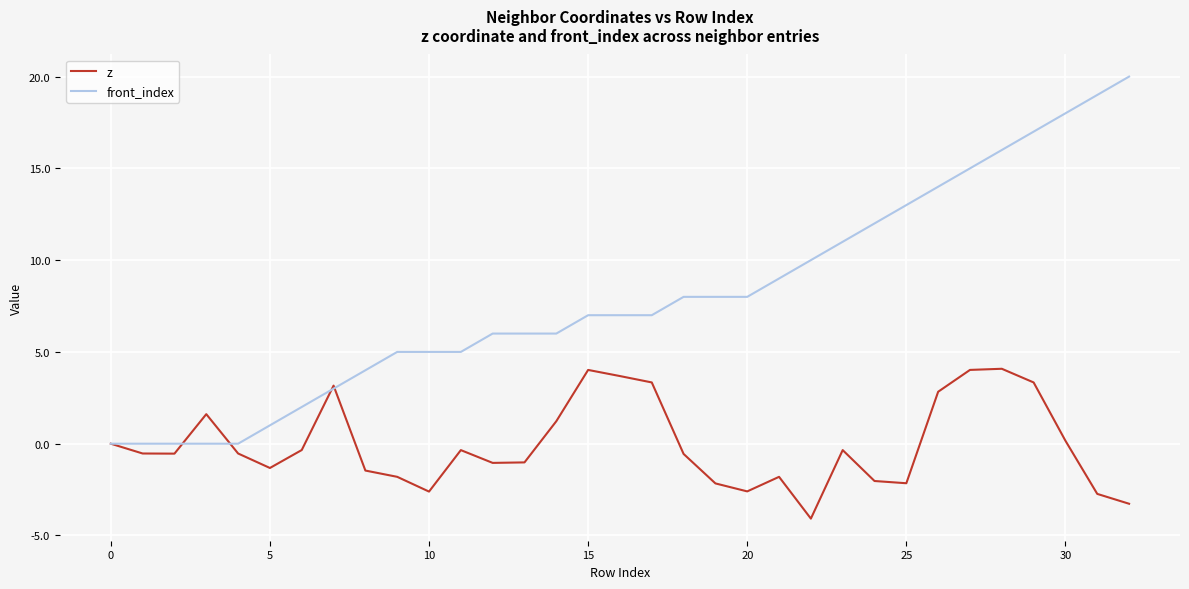

Which series has the largest range (max minus min)?

front_index